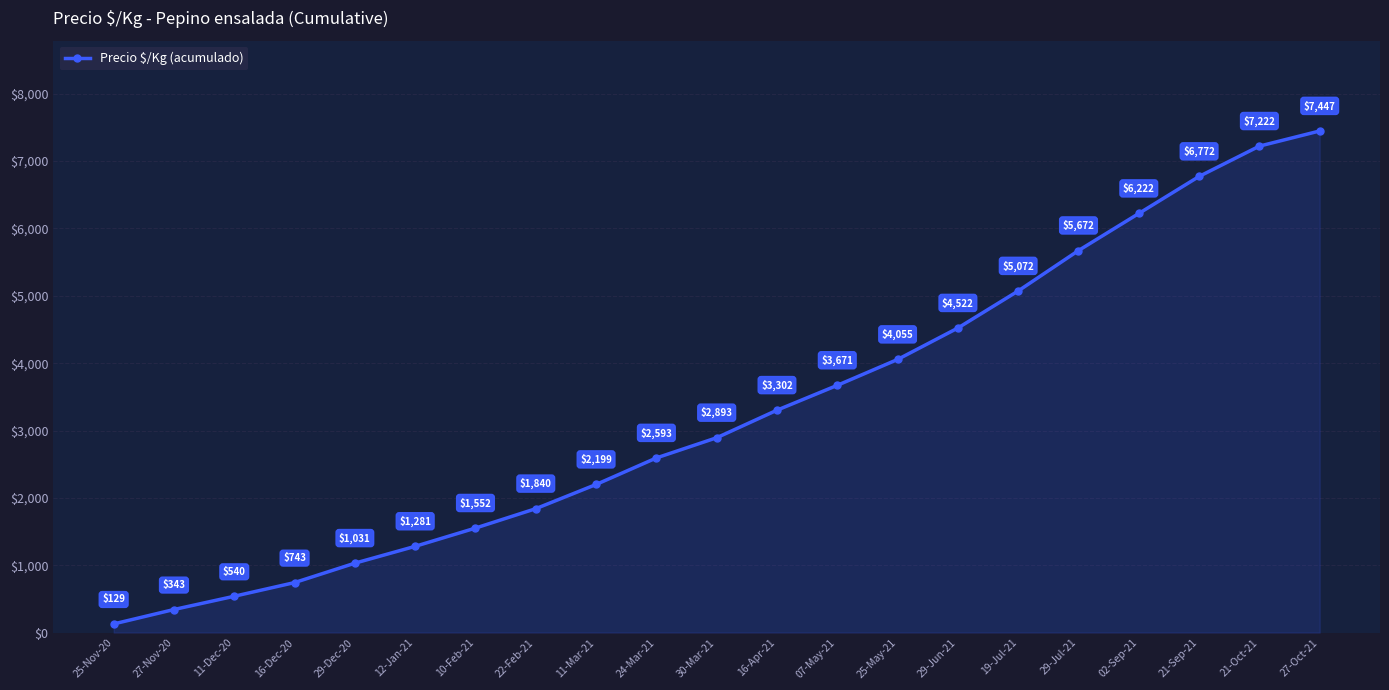

At which label is the value closest to 3788?

07-May-21